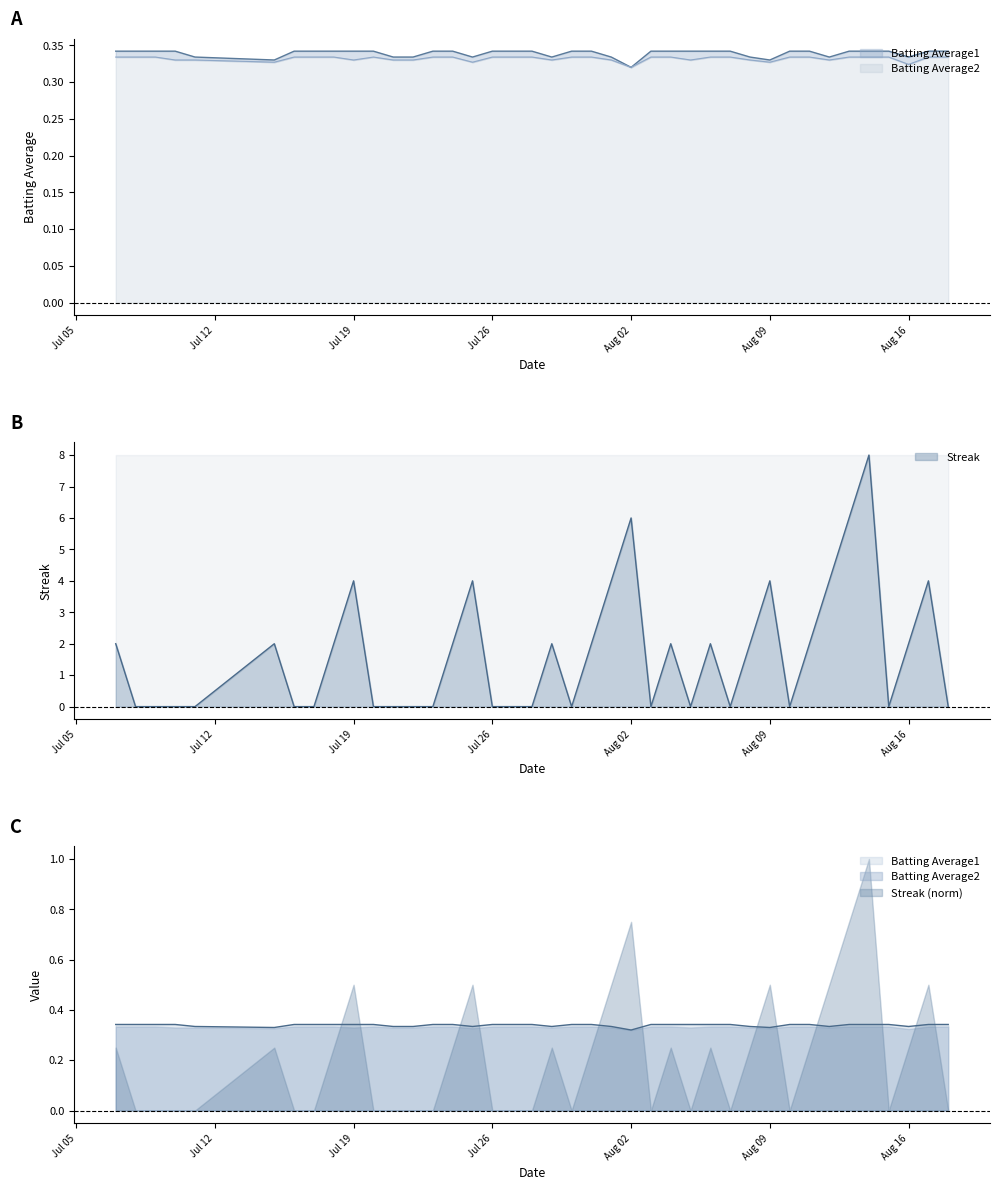

What is the average value of the Batting Average2 series?

0.3